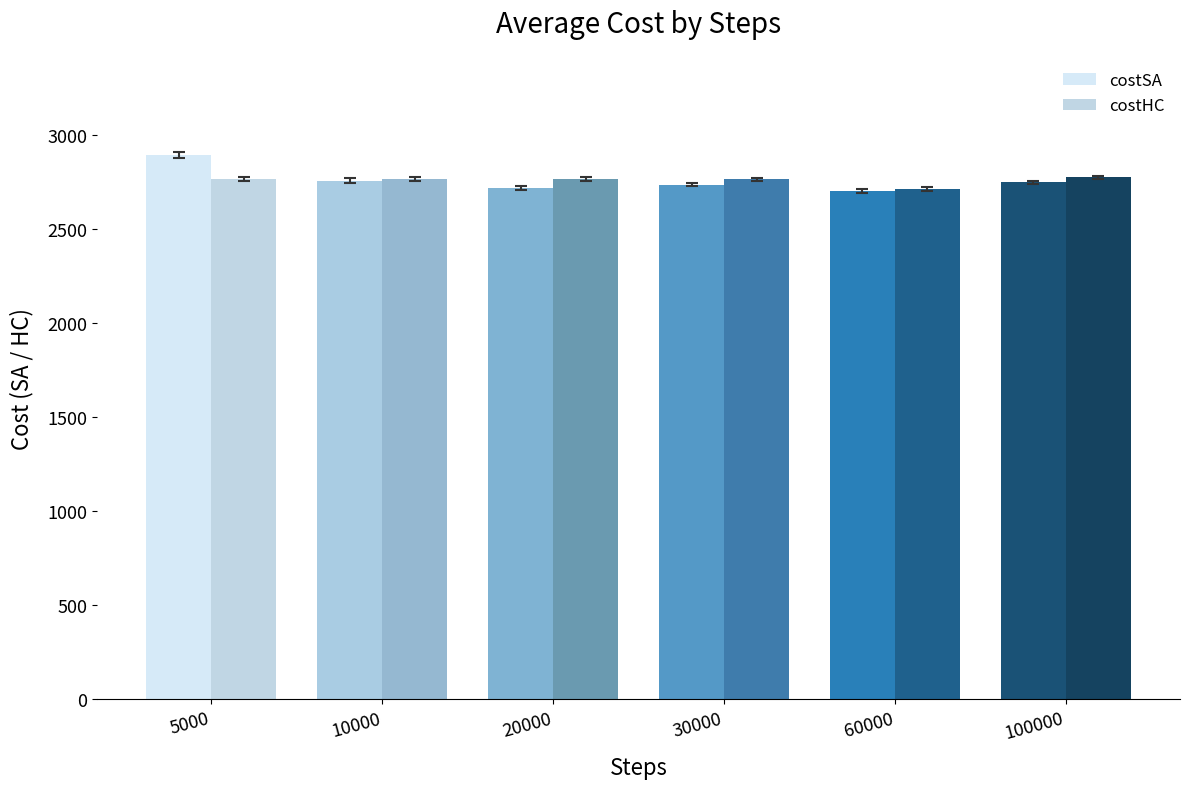

How many series are shown in this chart?

2